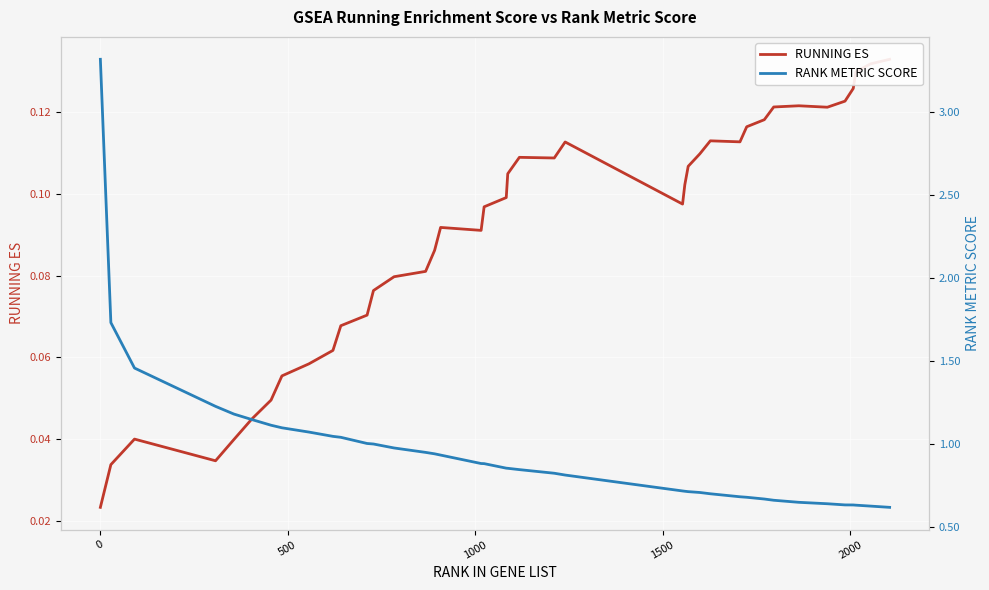

How many lines are shown in the chart?

2